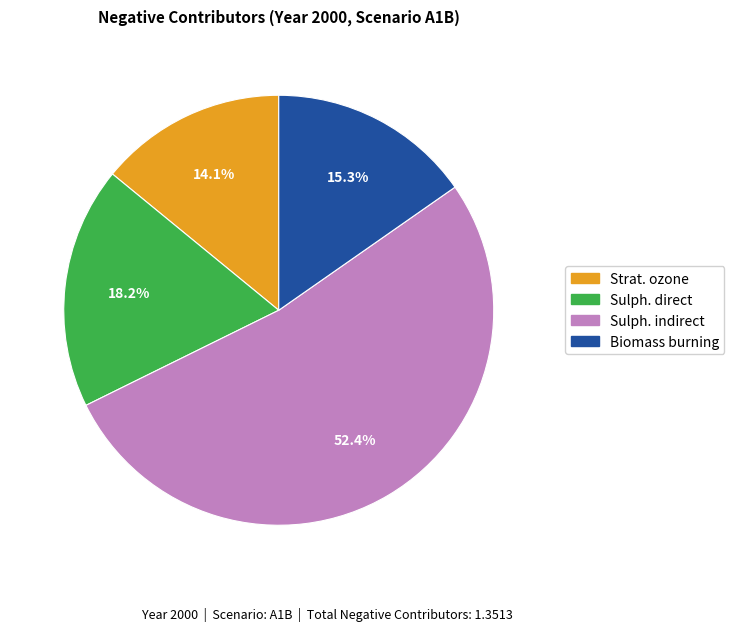

Count the number of slices in the pie.

4